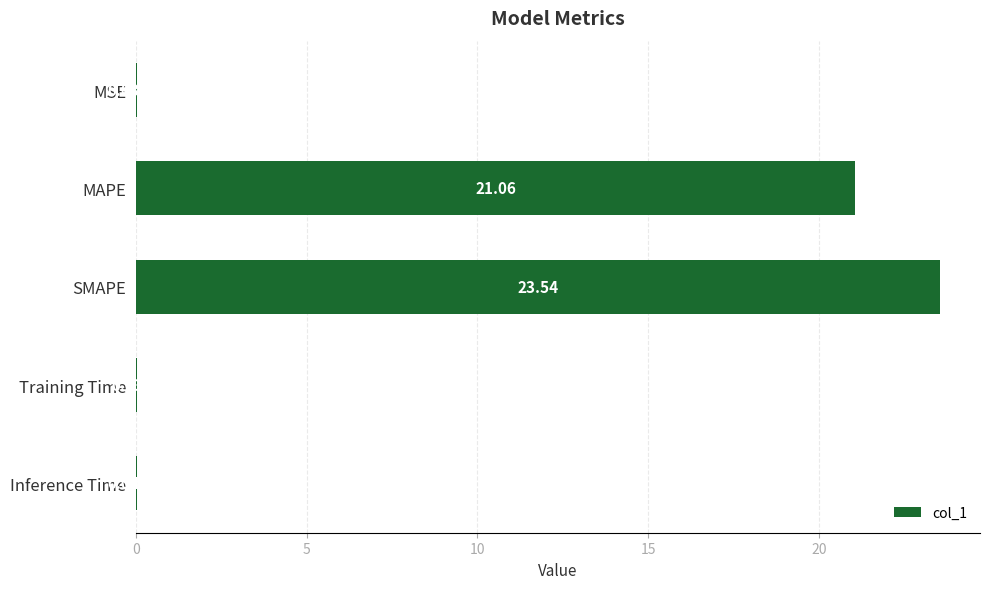

At which label is the value closest to 11?

MAPE